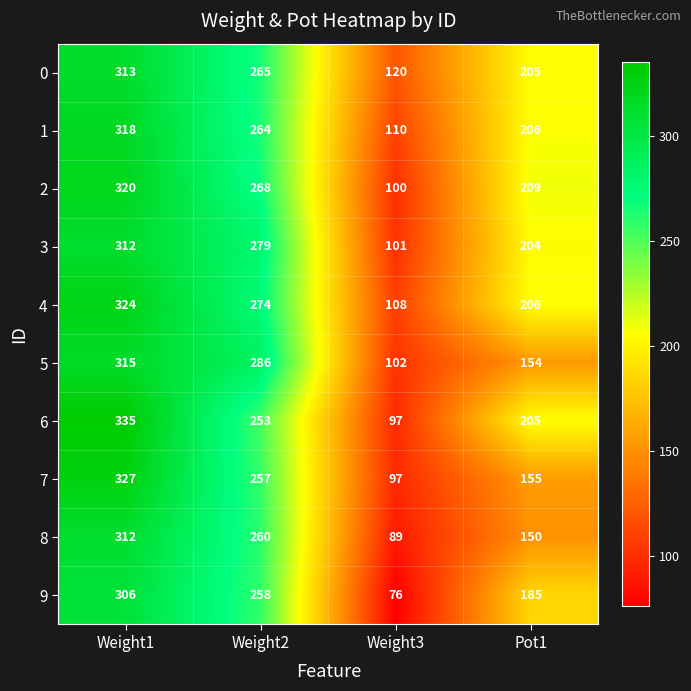

Between Weight2 and Weight3, which series saw the biggest shift?

5